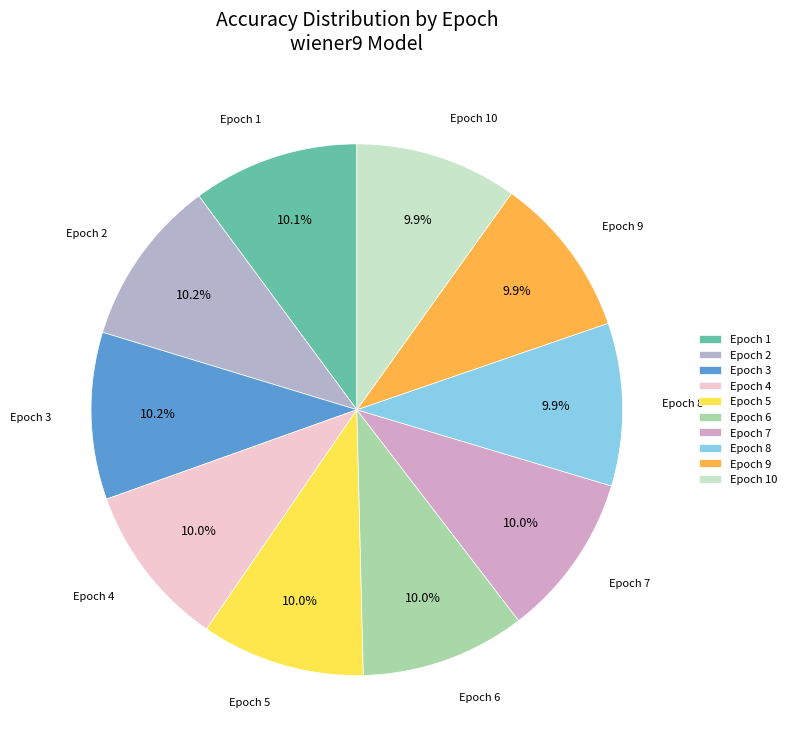

What is the total percentage of Epoch 8 and Epoch 2?

20.1%